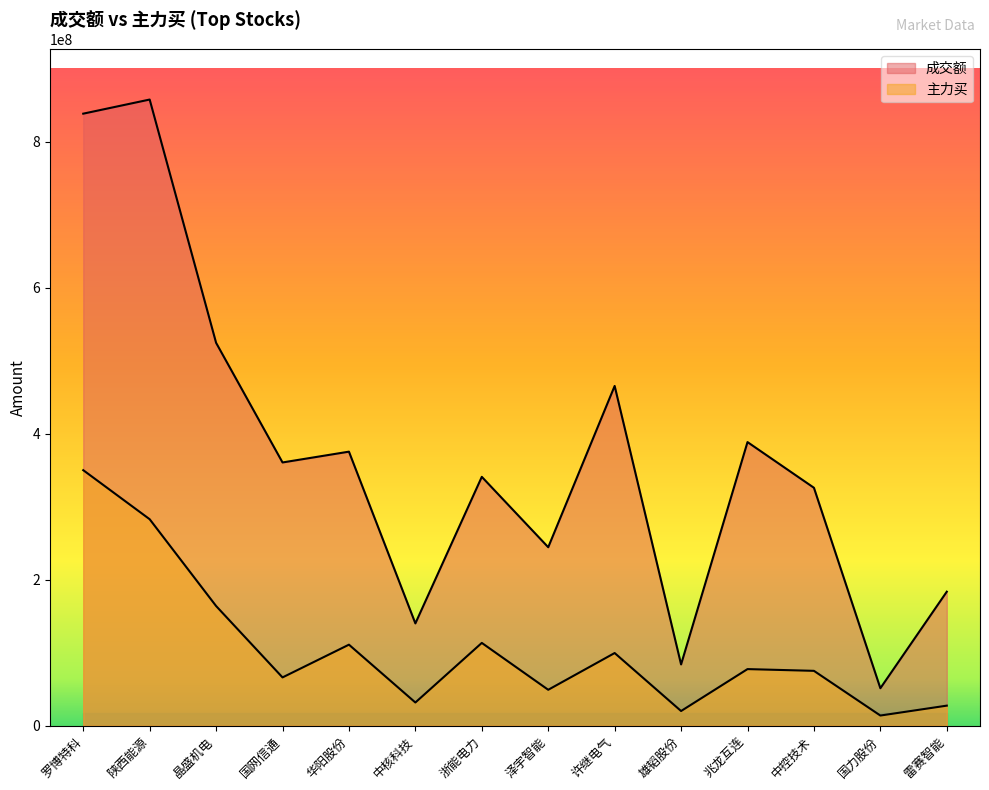

Where is 成交额 nearest to the value 454557844?

许继电气